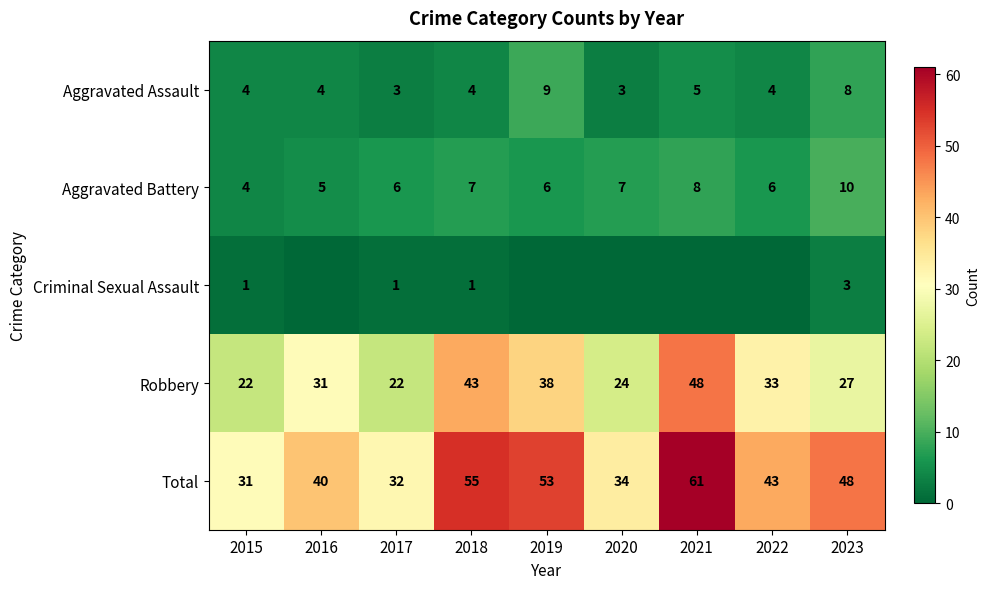

What is the difference between the highest and lowest values at 2018?

54